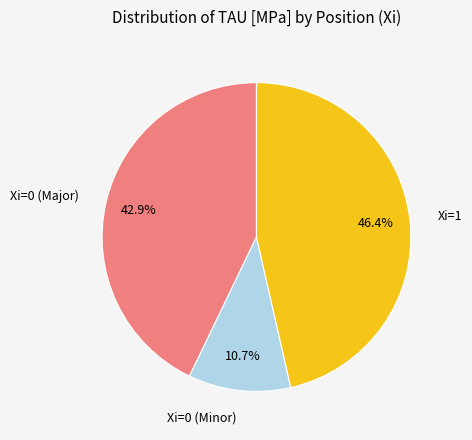

Between Xi=0 (Minor) and Xi=0 (Major), which is larger?

Xi=0 (Major)